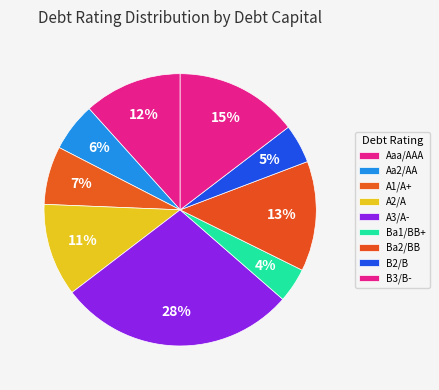

How many slices are in this pie chart?

9